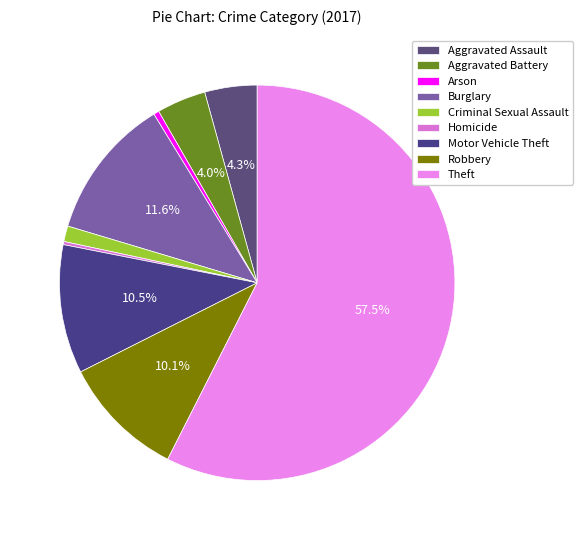

Is there any slice that represents more than half of the pie?

Yes